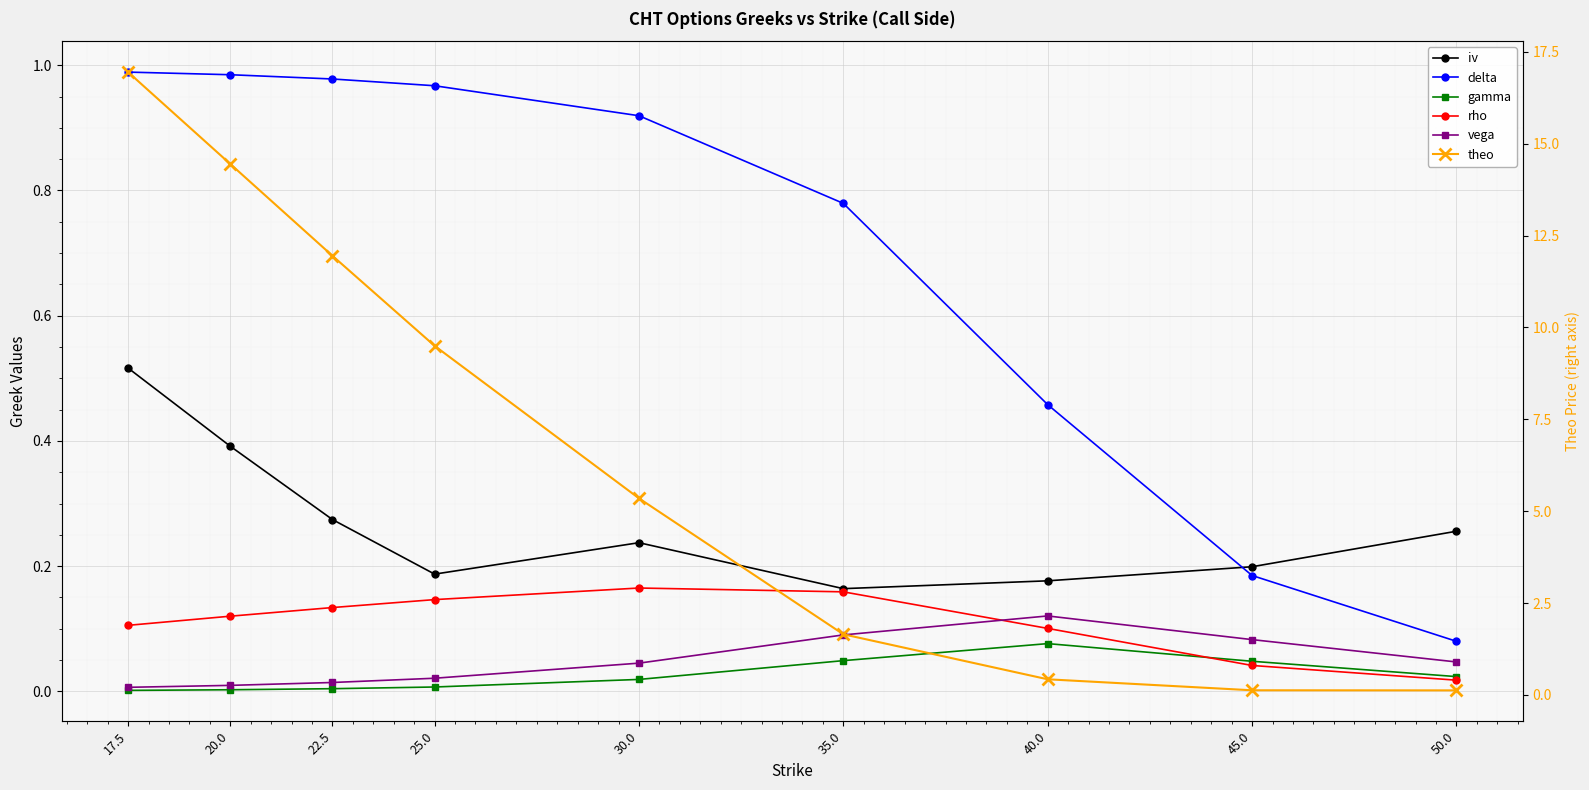

At which label does theo reach its peak?

17.5